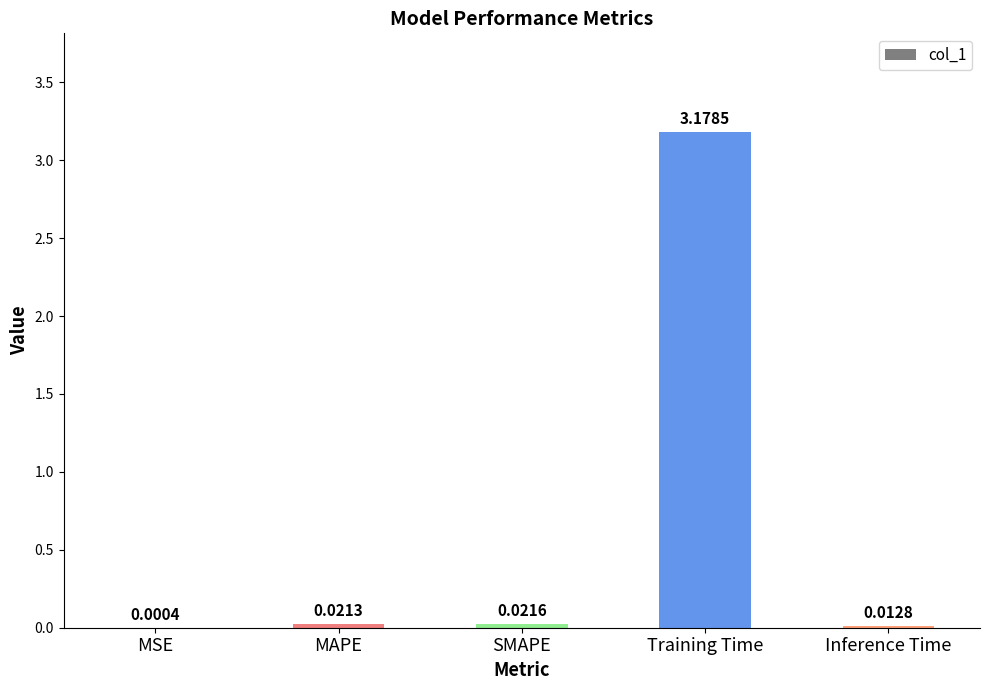

Which has a higher value, MAPE or Inference Time?

MAPE